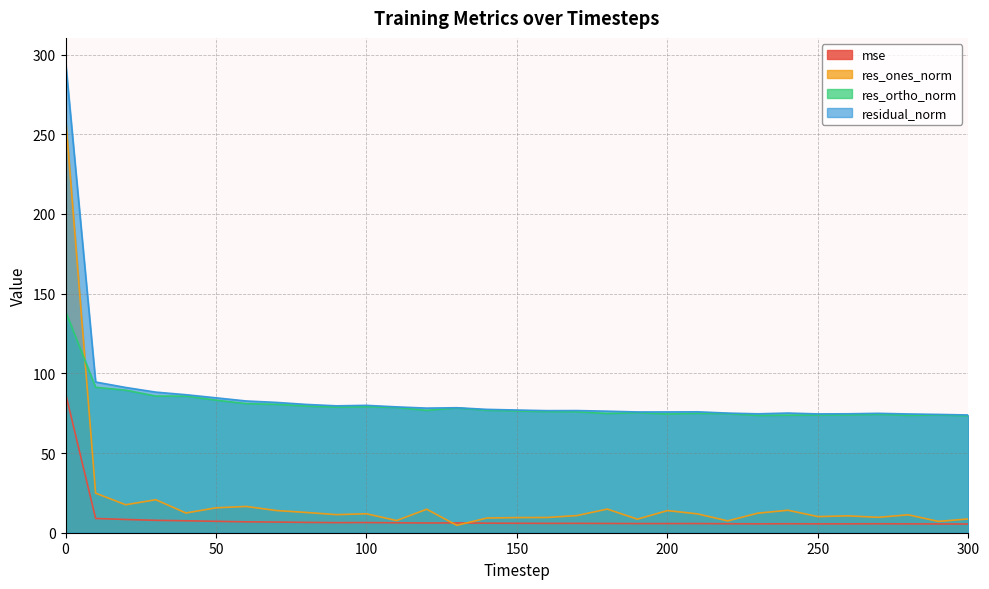

What is the sum of all residual_norm values?

2663.8